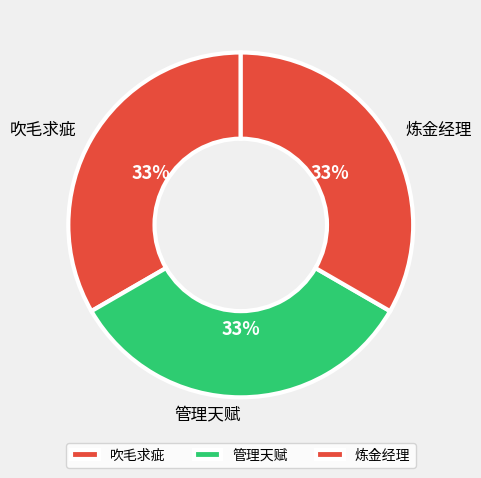

What is the ratio of the value at 炼金经理 to the value at 吹毛求疵?

1.0